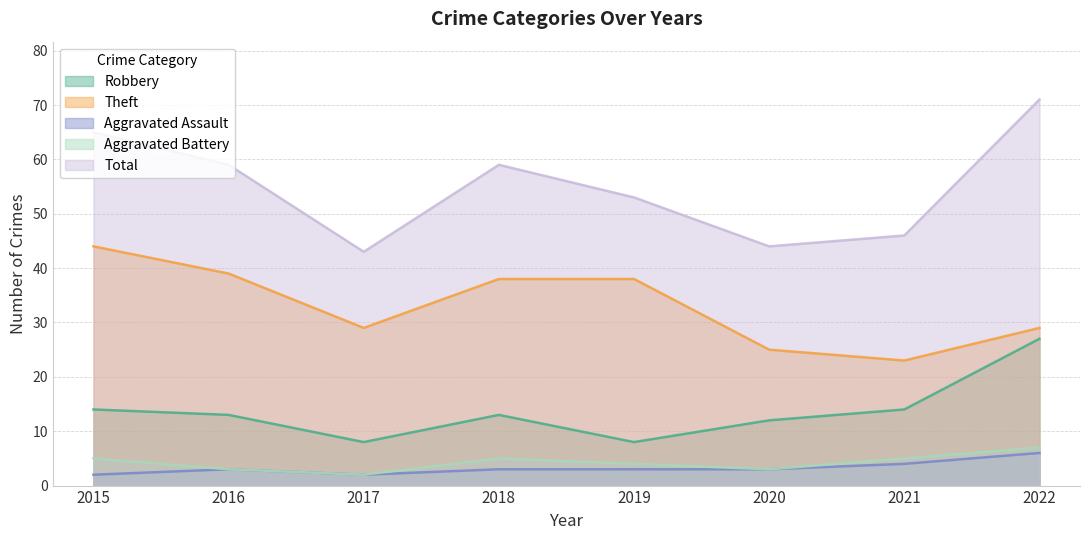

List the labels in order of Total value, largest first.

2022, 2015, 2016, 2018, 2019, 2021, 2020, 2017